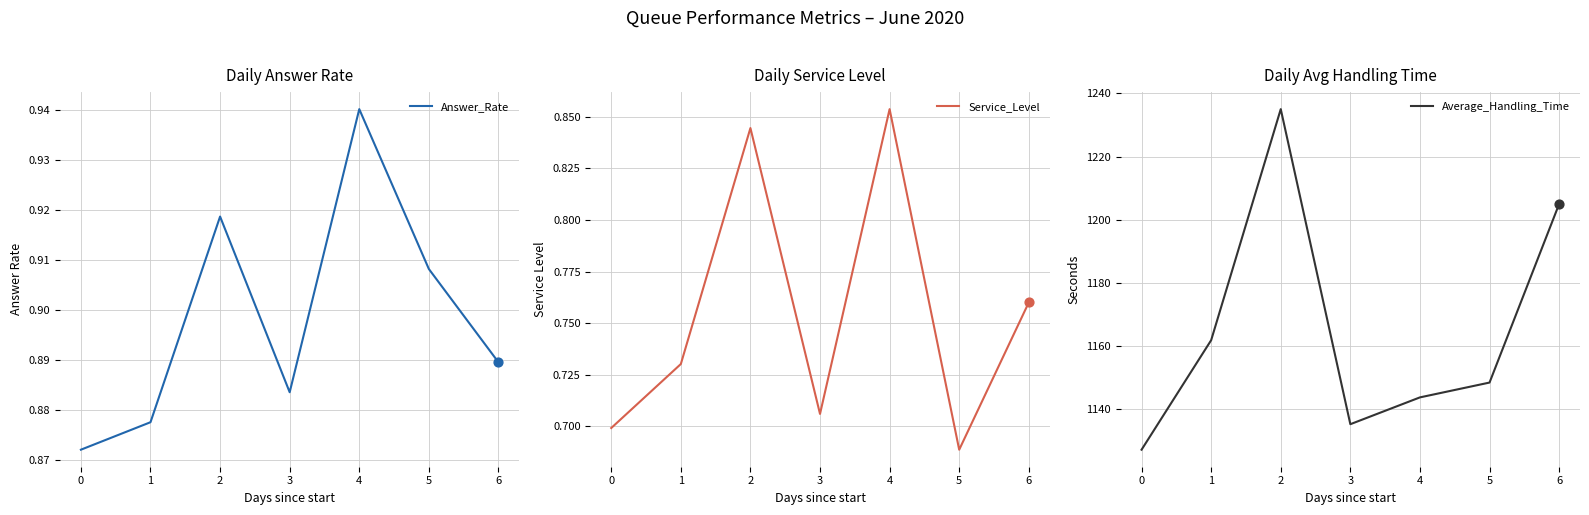

Is the value of Answer_Rate at 4 greater than the value of Average_Handling_Time at 1?

No